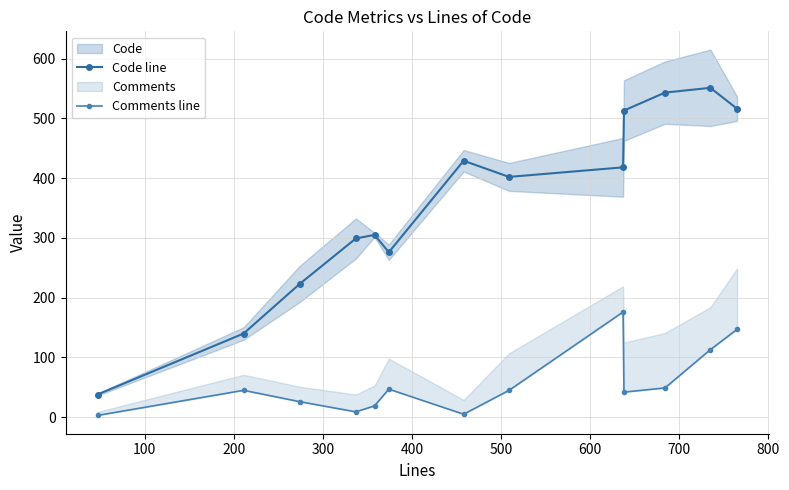

What is the maximum value shown in the chart?

551